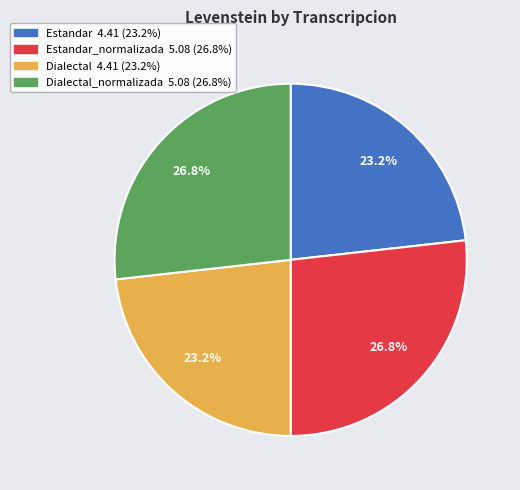

Is there a majority slice in this chart?

No